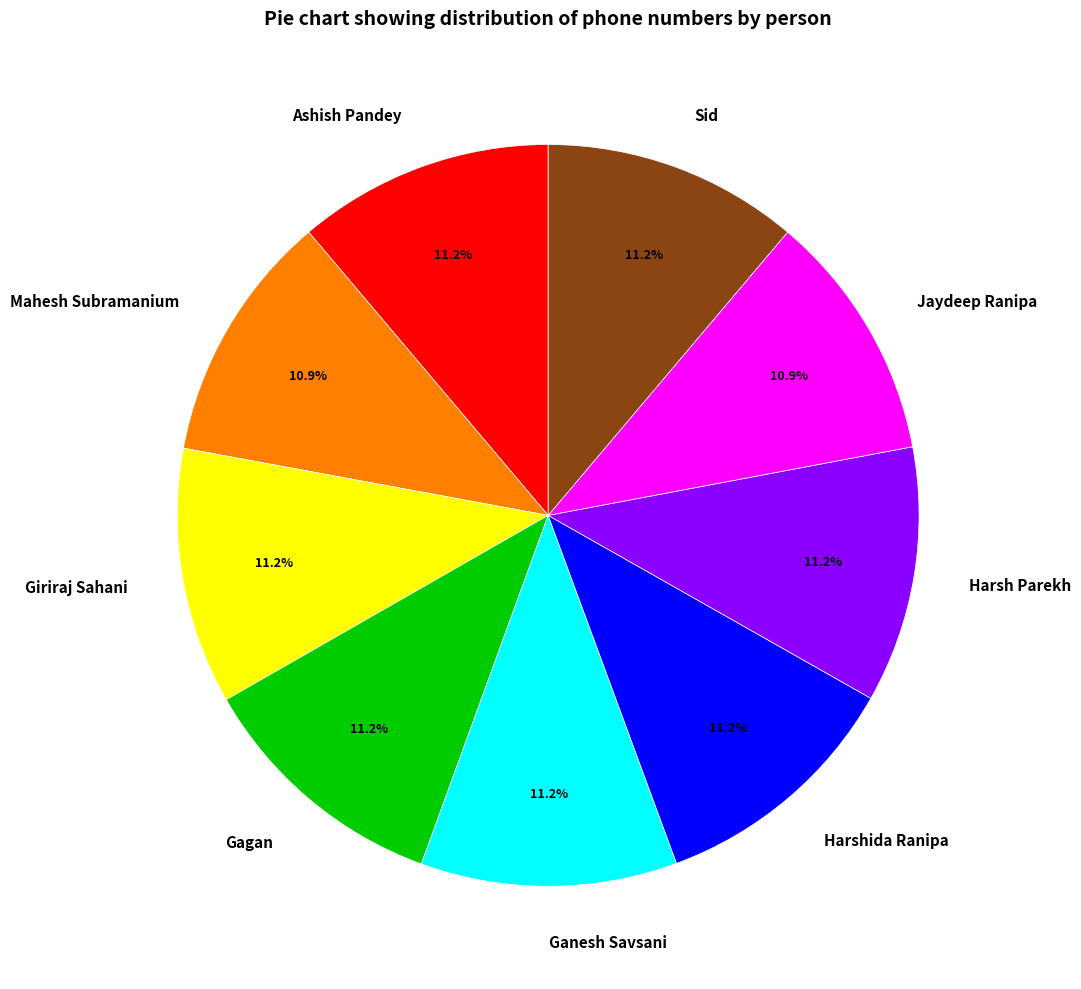

Does any single category account for the majority?

No